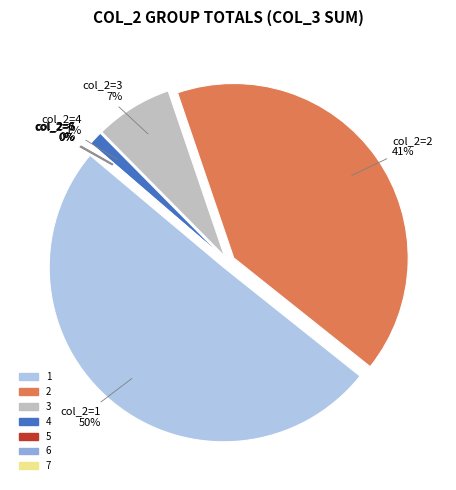

Is the sum of 4 and 1 greater than half?

Yes